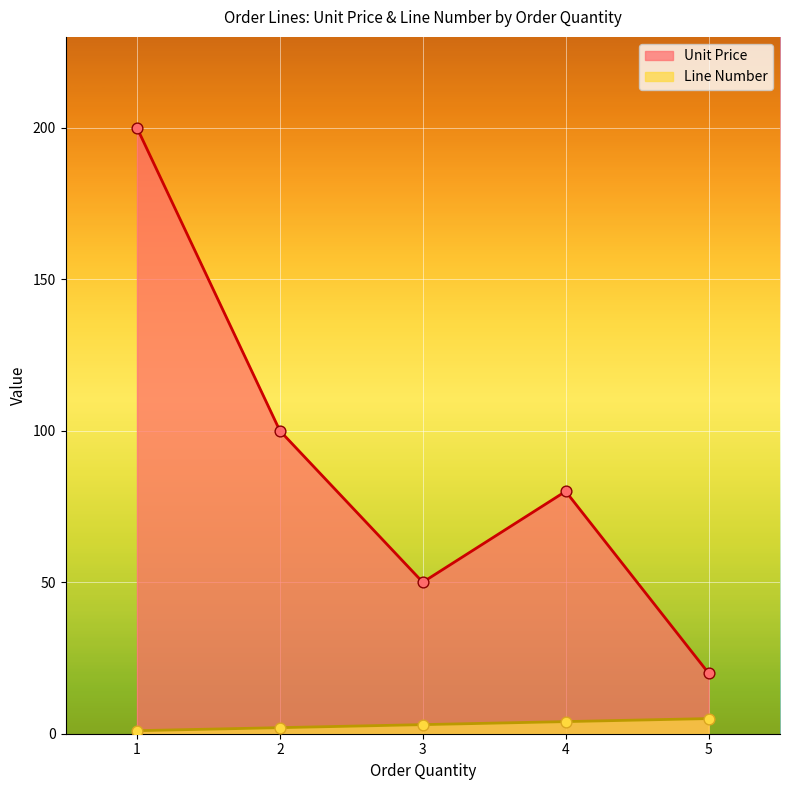

Which series has the widest spread of Y values?

Unit Price